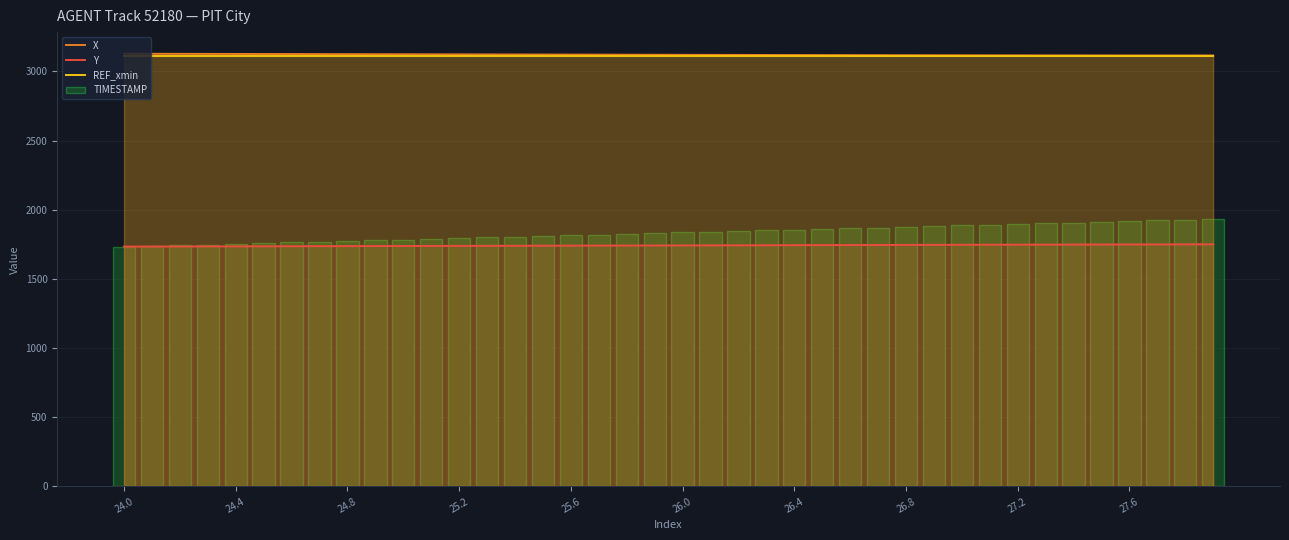

Is it true that REF_xmin equals 3113.1 at 27?

True